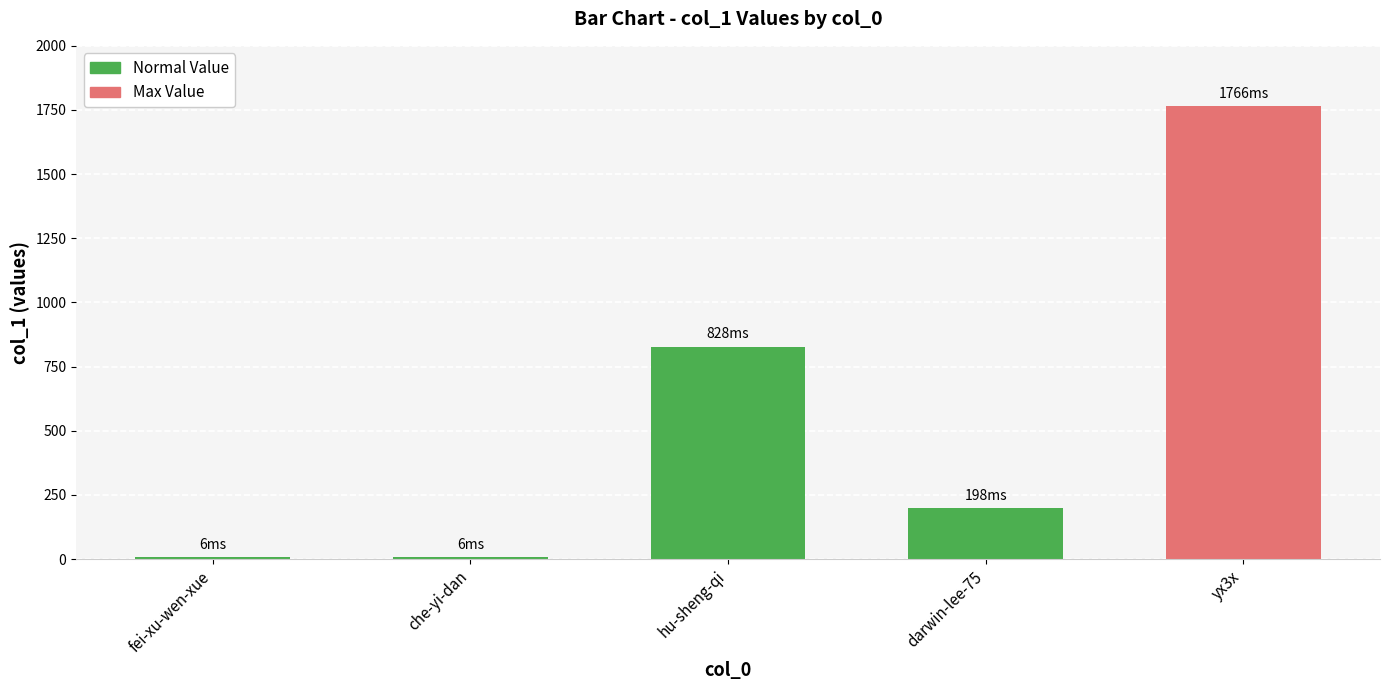

Reading left to right, extract all data points from this chart.

fei-xu-wen-xue=6	che-yi-dan=6	hu-sheng-qi=828	darwin-lee-75=198	yx3x=1766